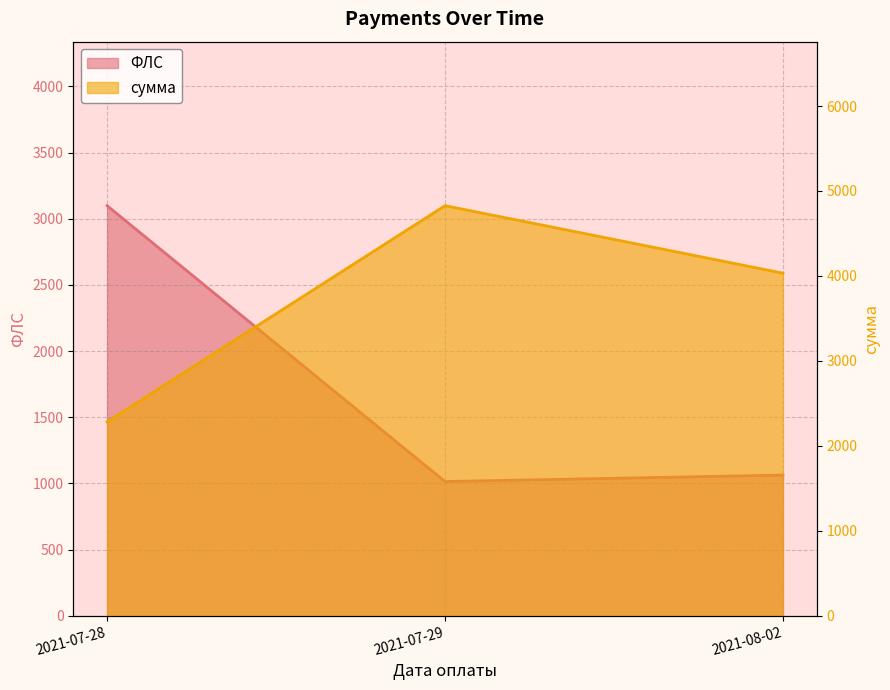

How many lines are shown in the chart?

2